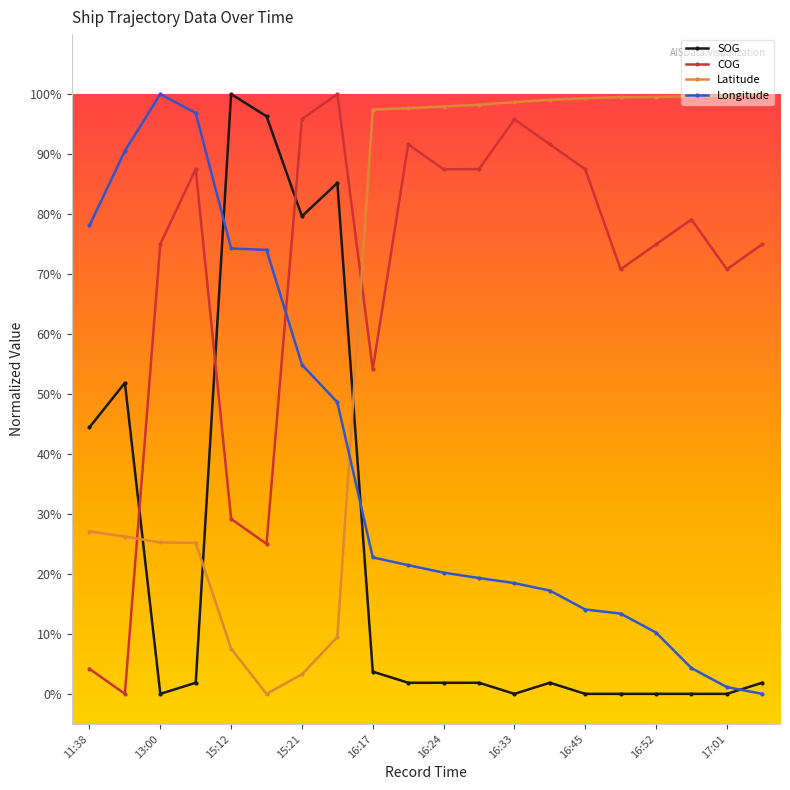

What are all the series names shown in the legend?

SOG, COG, Latitude, Longitude